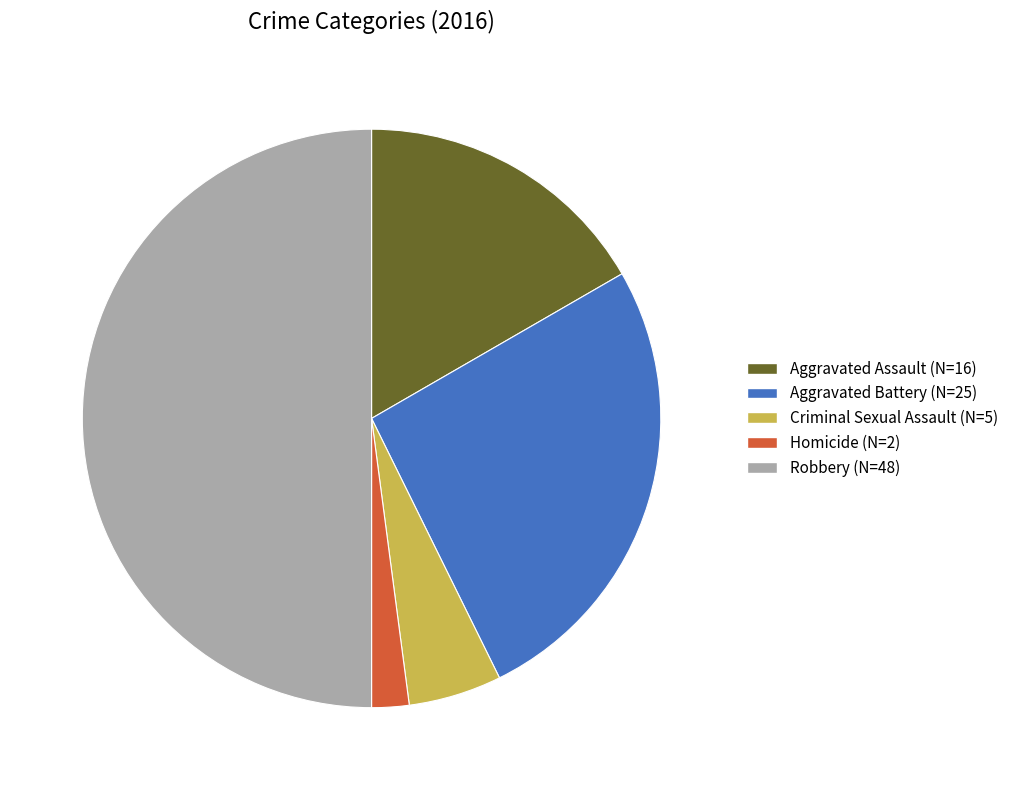

Do Aggravated Assault and Homicide together represent more than half of the pie?

No